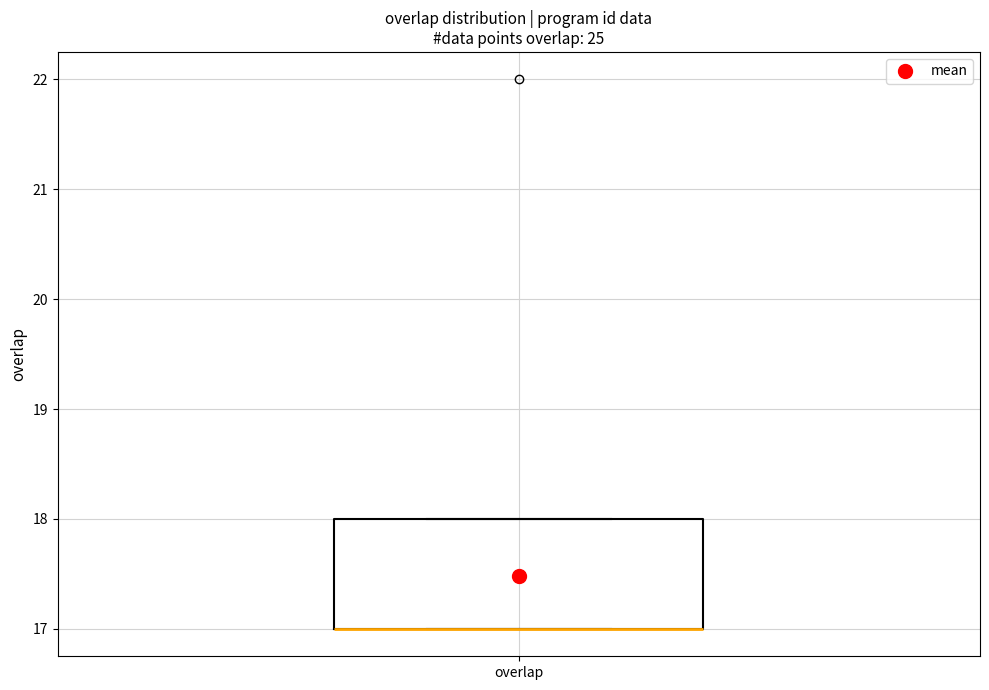

Read this box plot against the y-axis: the position of the median line, the range covered by the box, and the ends of both whiskers. The values are not printed on the chart, so give them approximately, as read against the axis.

median 17 (drawn on the box's lower edge), box 17 to 18, whiskers 17 to 18